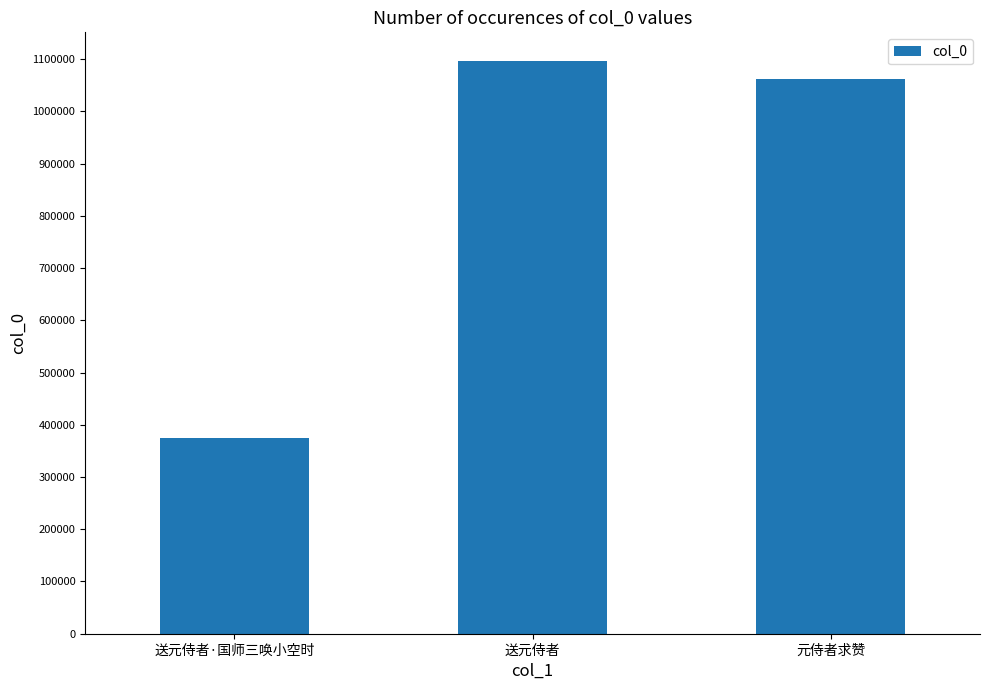

What is the value of the 2nd bar from the left?

1096553